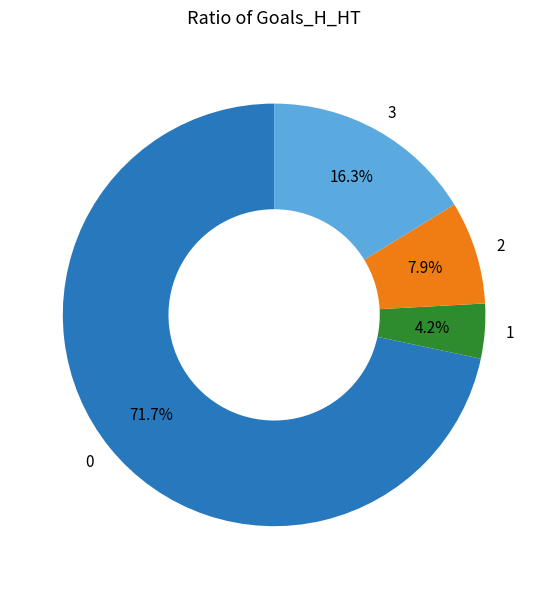

What is the ratio of the value at 1 to the value at 3?

0.3